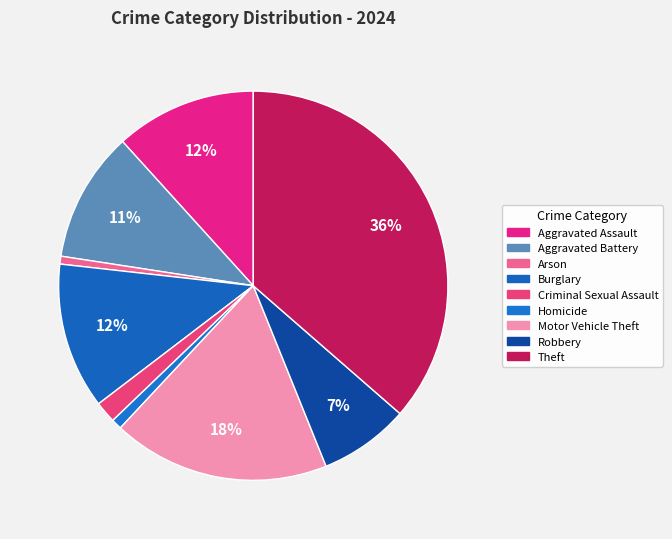

How many slices are in this pie chart?

9